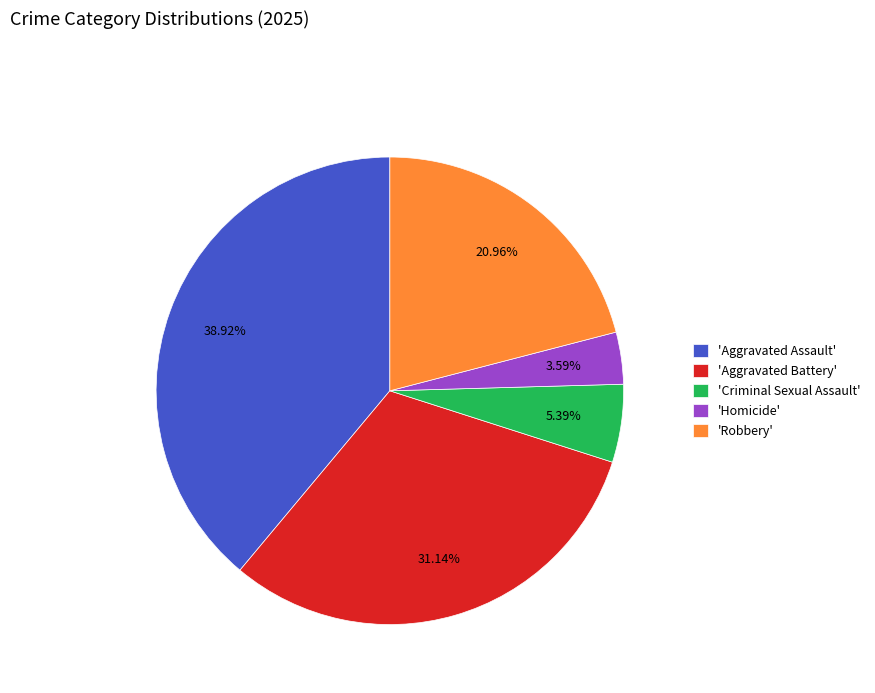

Rank the categories by value from lowest to highest.

'Homicide', 'Criminal Sexual Assault', 'Robbery', 'Aggravated Battery', 'Aggravated Assault'